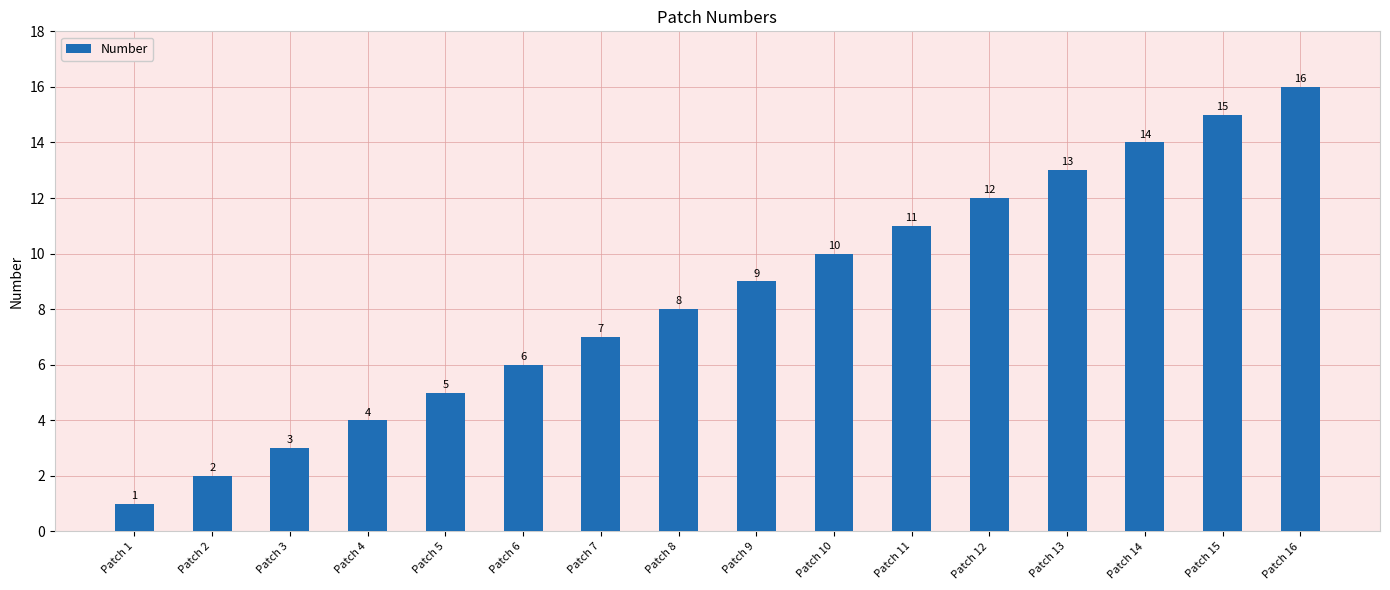

Where is the data nearest to the value 8?

Patch 8